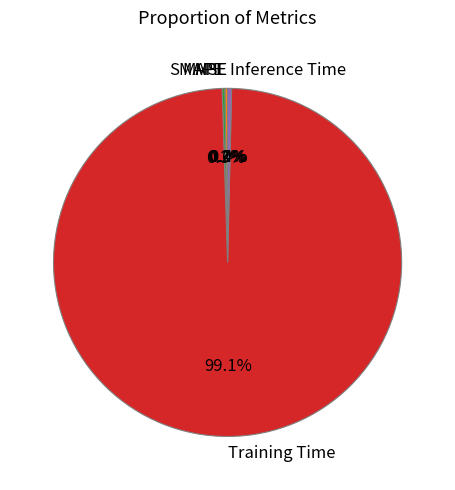

True or false: Inference Time accounts for 0% of the total.

True